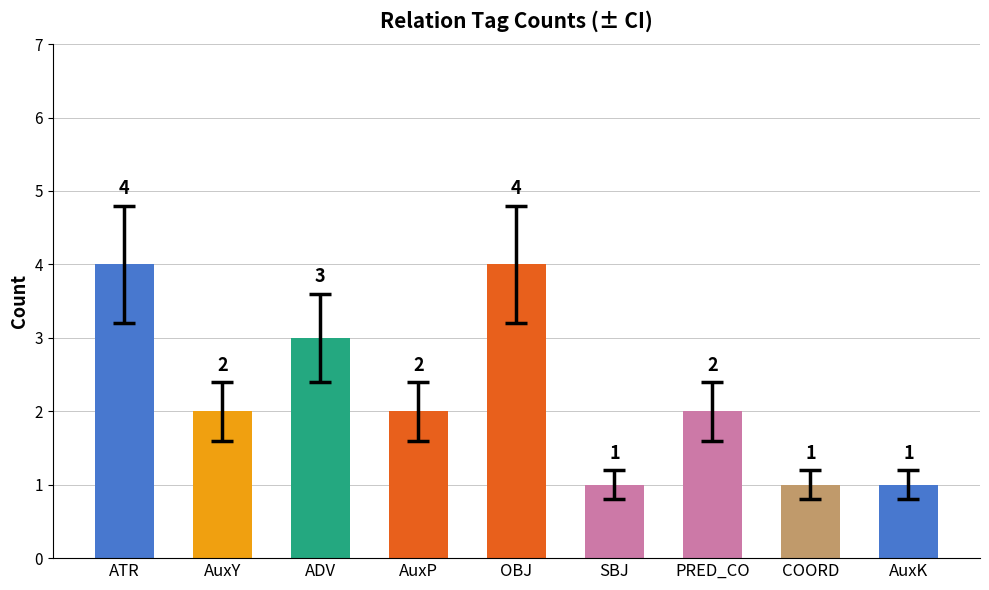

What is the greatest value displayed?

4